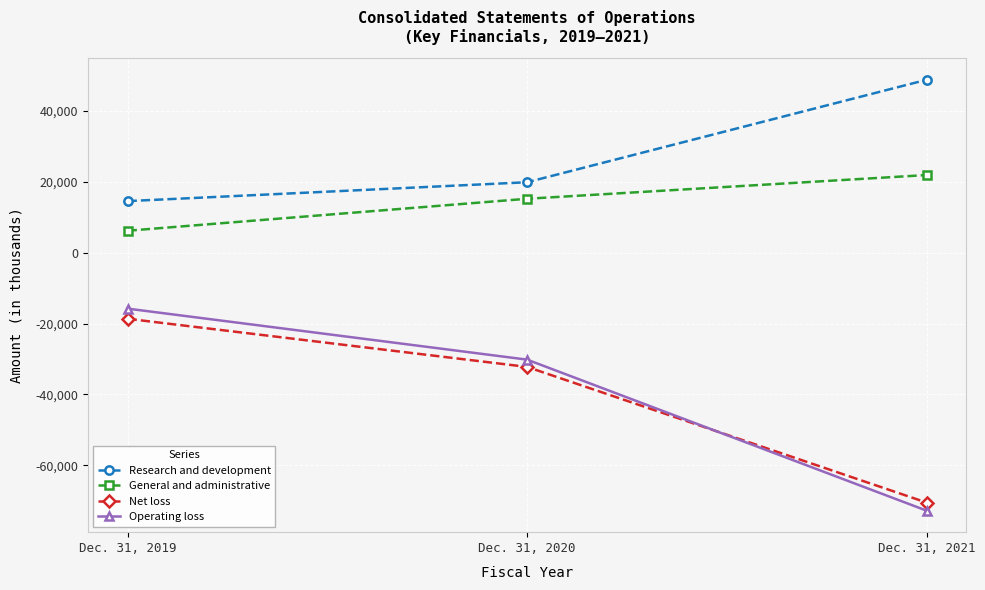

The Net loss series shows -12769 at Dec. 31, 2019. True or false?

False